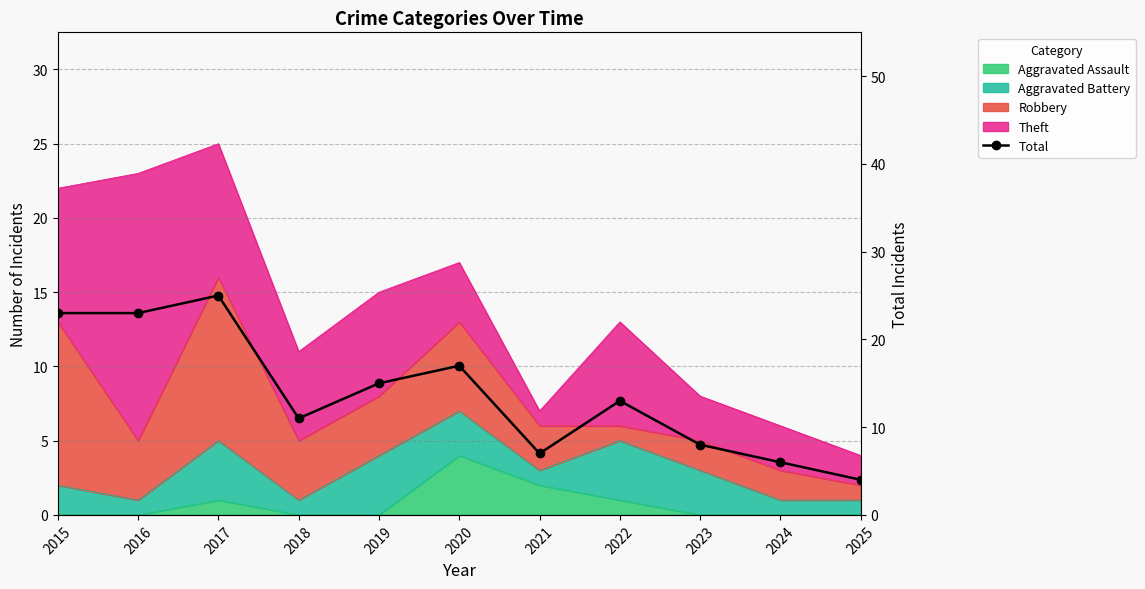

What is the value of the 3rd point from the left?

25